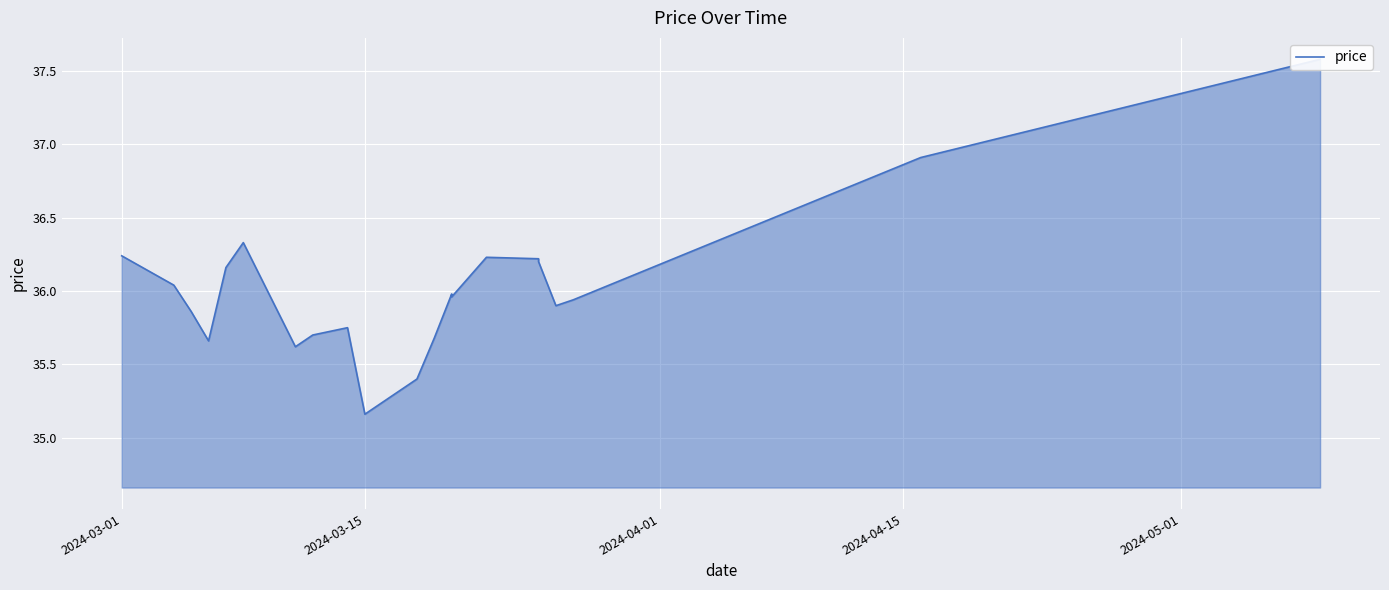

Is it true that the value at 2024-03-15 is 61.7?

False